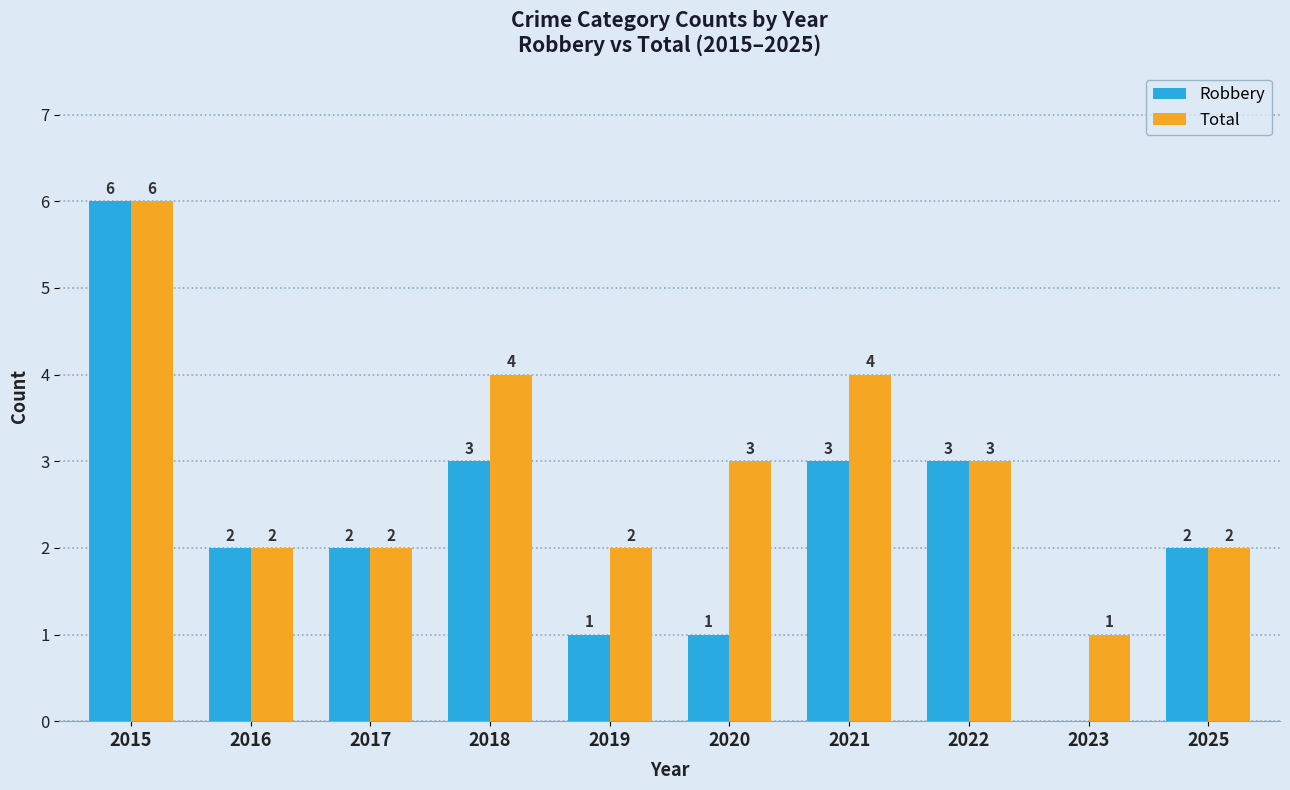

Reading right to left, transcribe all the data shown in this chart.

Robbery: 2	0	3	3	1	1	3	2	2	6
Total: 2	1	3	4	3	2	4	2	2	6